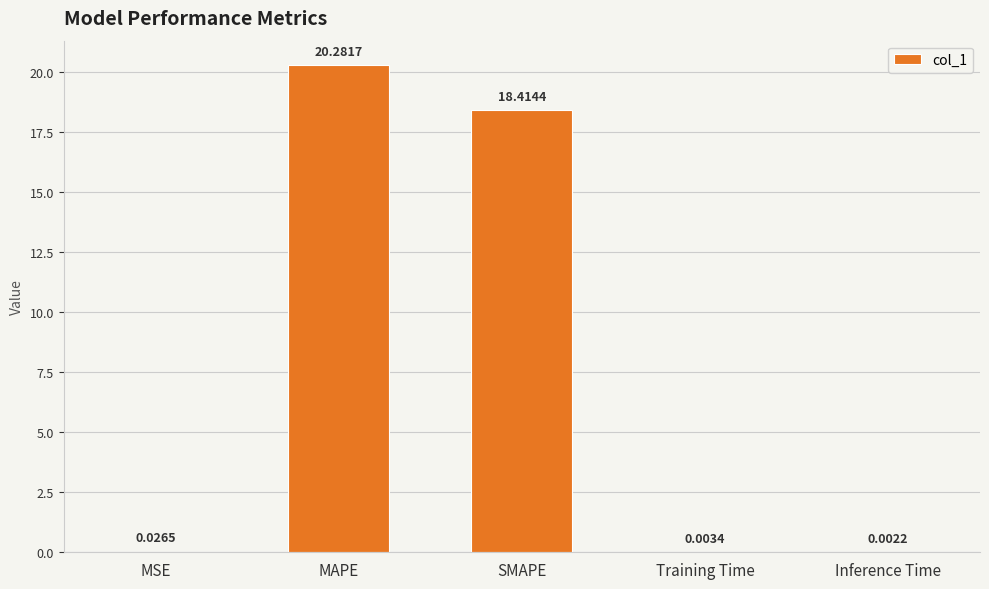

Between SMAPE and Training Time, which is larger?

SMAPE